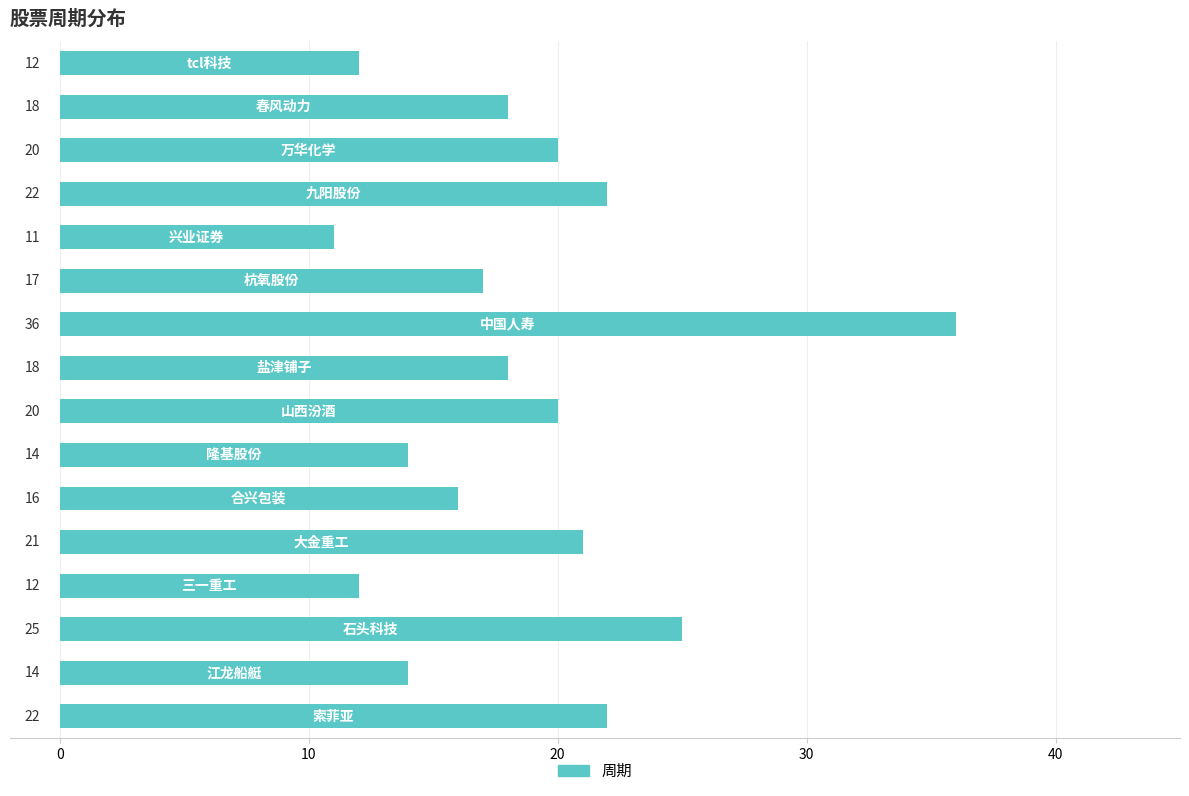

How many values are below 18?

7